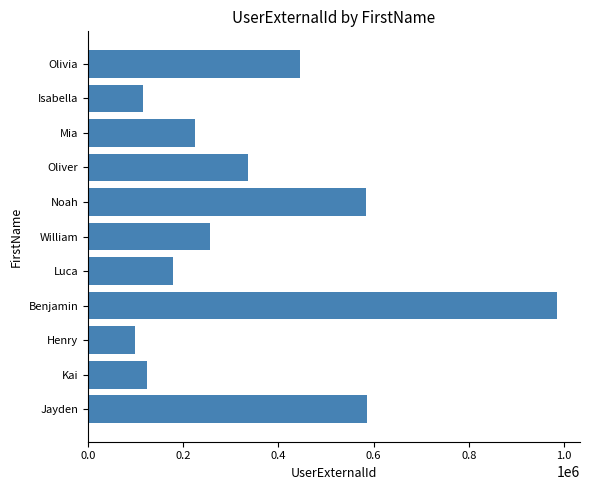

What is the smallest value displayed?

98632